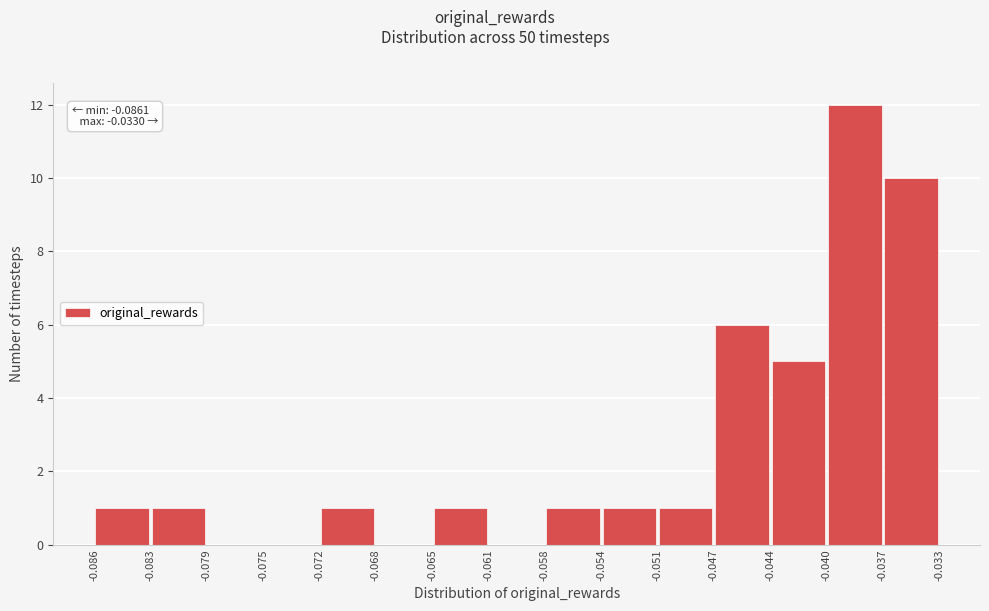

Which range on the x-axis has the tallest bar?

-0.040 to -0.037